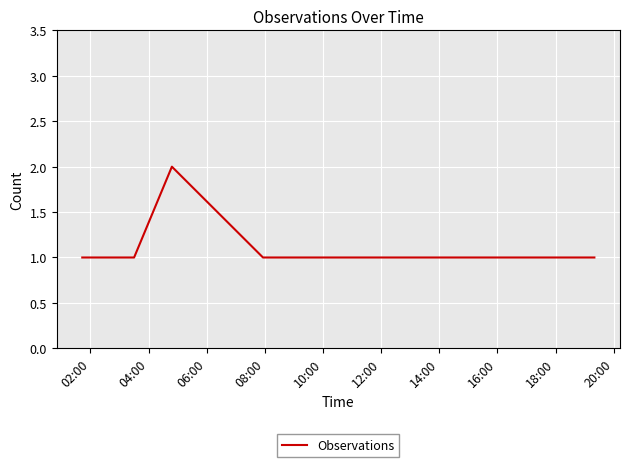

What is the greatest value displayed?

2